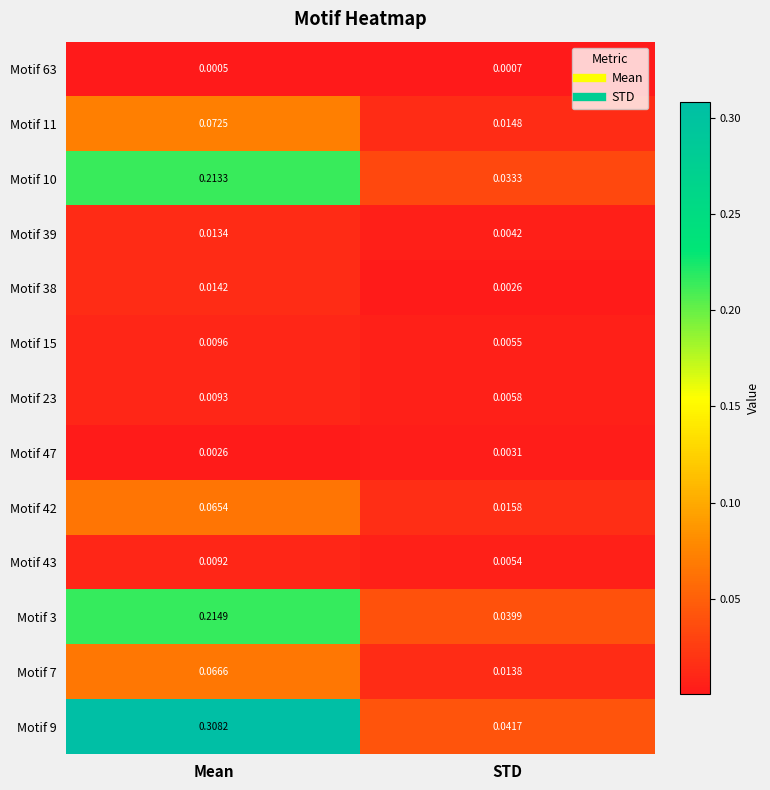

Rank the categories by Motif 63 value from highest to lowest.

STD, Mean